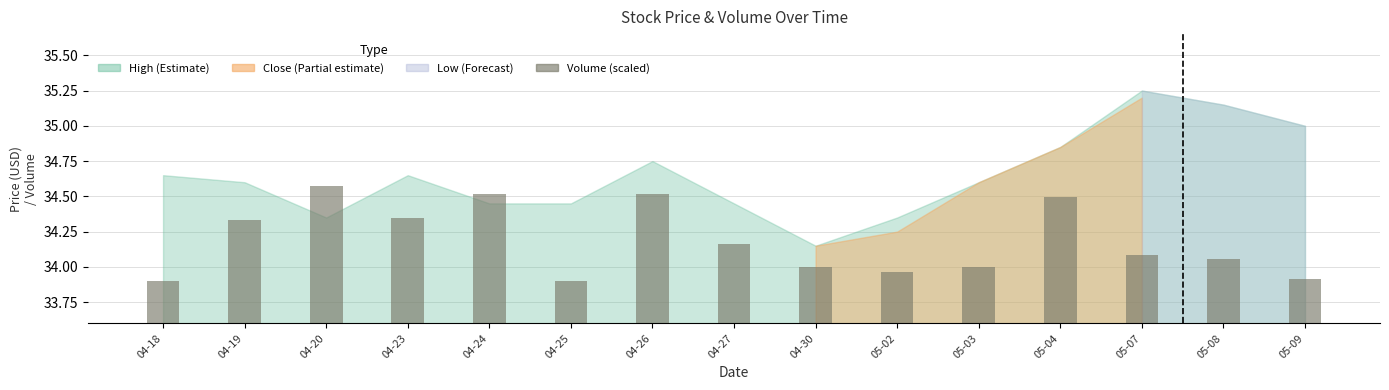

List the labels in order of value, smallest first.

04-18, 04-25, 05-09, 05-02, 04-30, 05-03, 05-08, 05-07, 04-27, 04-19, 04-23, 05-04, 04-26, 04-24, 04-20